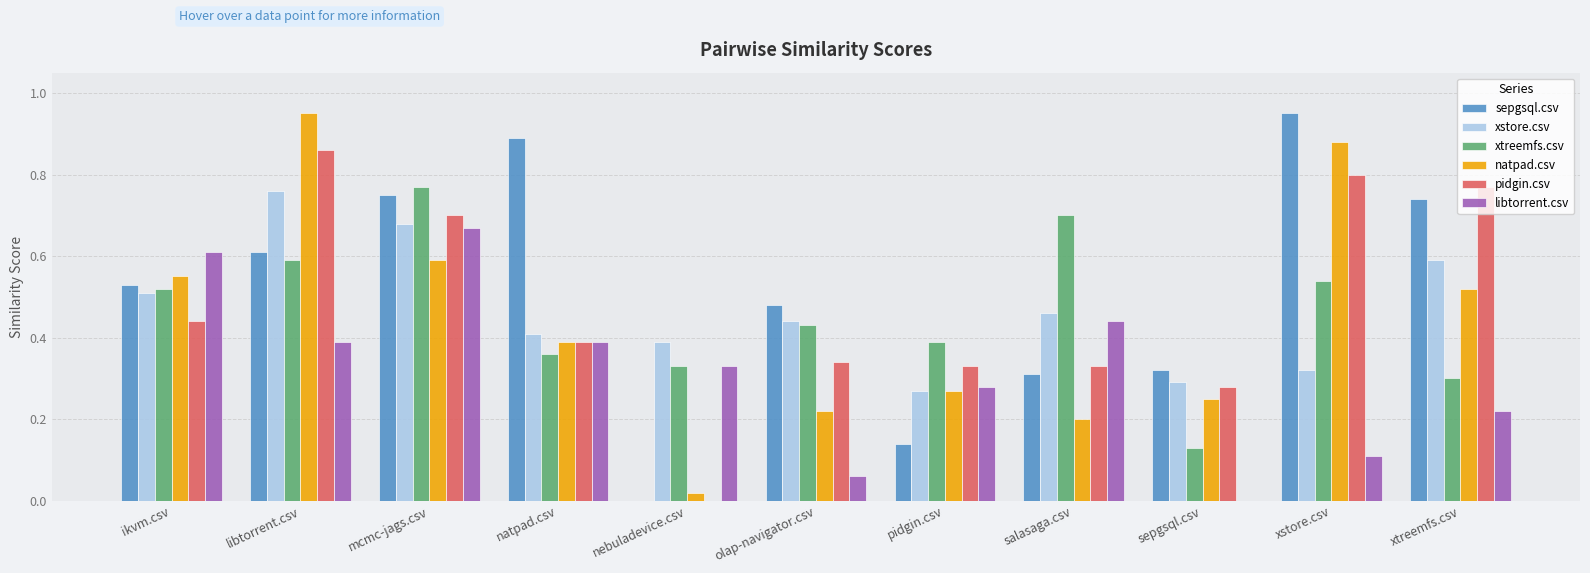

What is the sum of all xtreemfs.csv values?

5.1